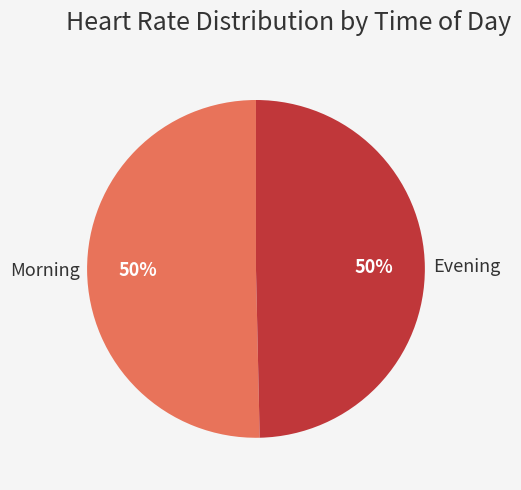

To the nearest percent, what is the average slice percentage?

50%